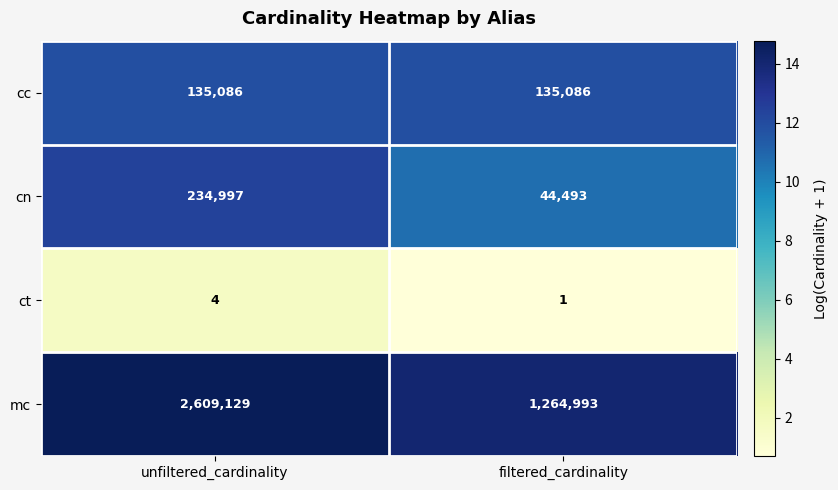

What is the greatest value displayed?

2609129